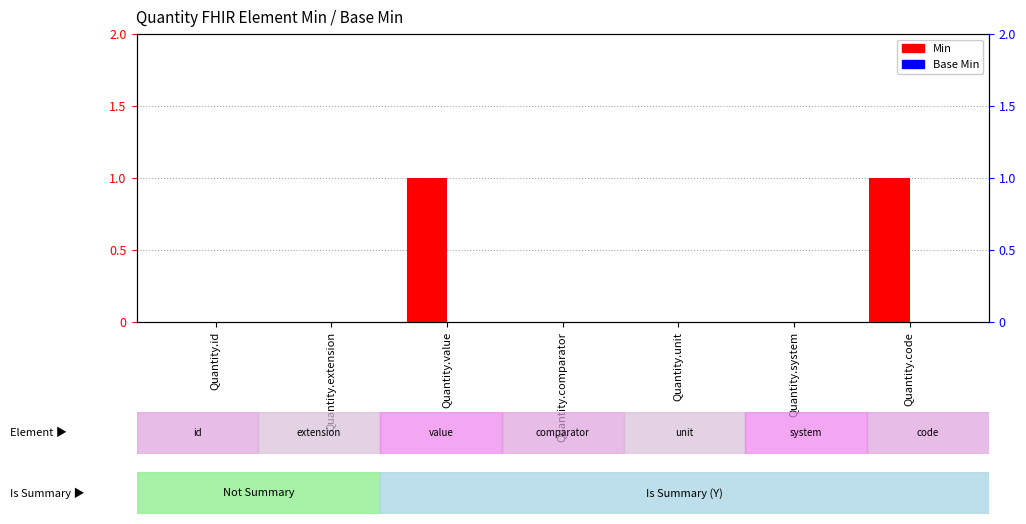

At which label does Min reach its minimum?

Quantity.id